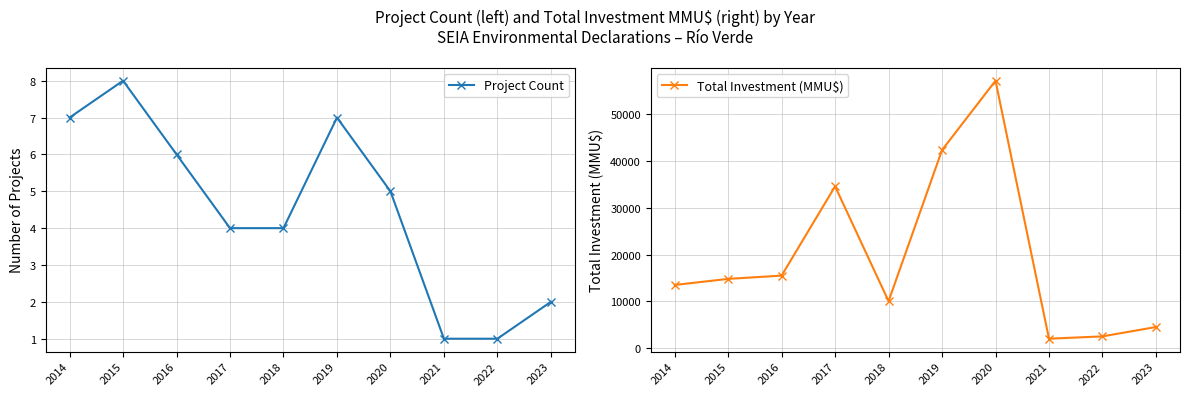

List the labels in order of Total Investment (MMU$) value, smallest first.

2021, 2022, 2023, 2018, 2014, 2015, 2016, 2017, 2019, 2020